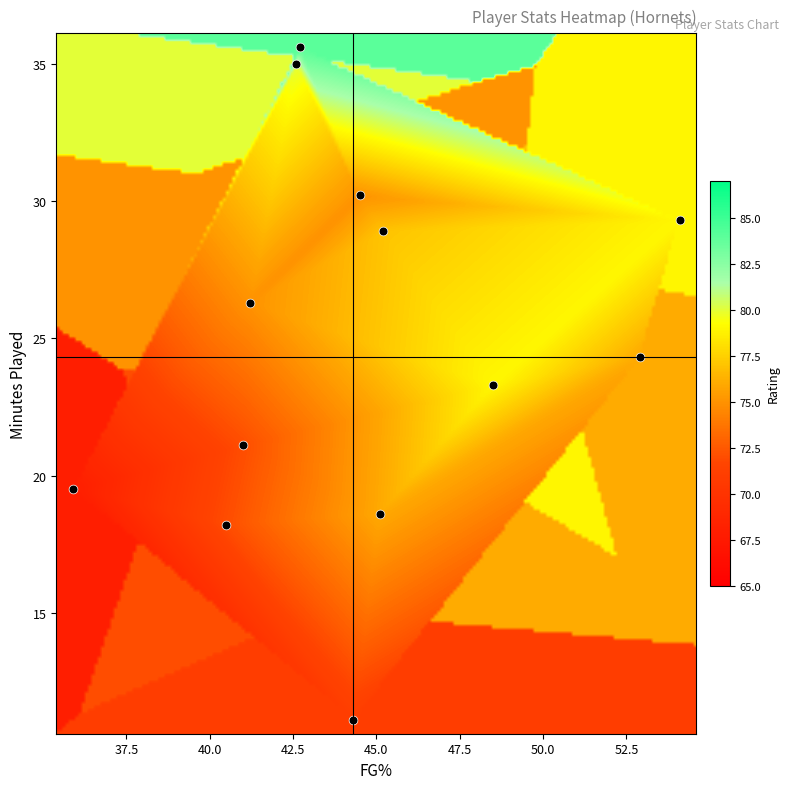

Count the number of points in this scatter plot.

13